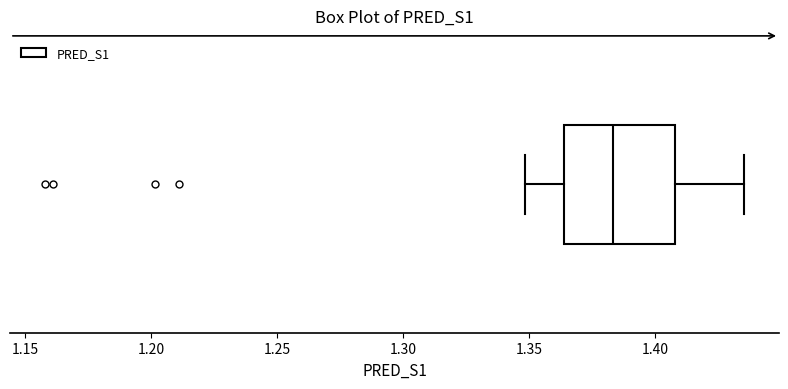

Read this box plot against the x-axis: the position of the median line, the range covered by the box, and the ends of both whiskers. The values are not printed on the chart, so give them approximately, as read against the axis.

median 1.385, box 1.365 to 1.410, whiskers 1.350 to 1.435